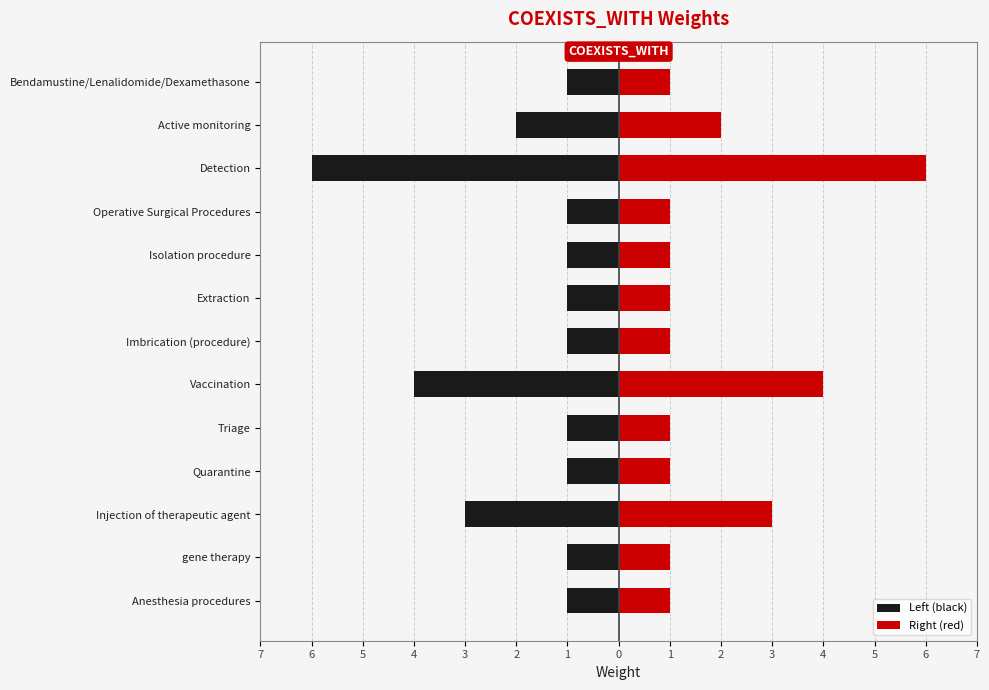

Reading right to left, extract all data points from this chart.

Left (black): -1	-2	-6	-1	-1	-1	-1	-4	-1	-1	-3	-1	-1
Right (red): 1	2	6	1	1	1	1	4	1	1	3	1	1